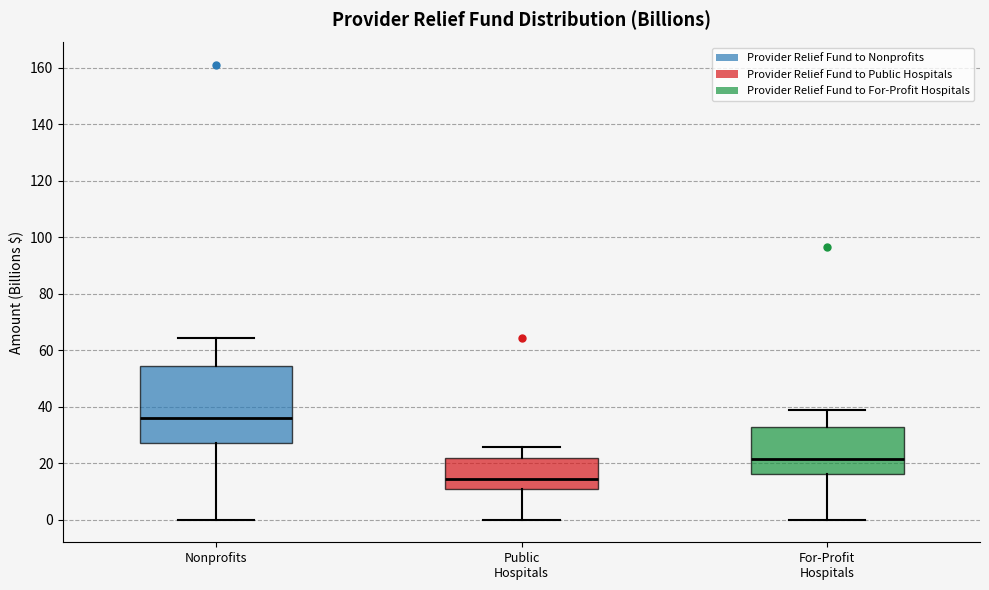

Reading left to right, read every box against the y-axis: the position of its median line, the range the box covers, and the ends of its whiskers. The values are not printed on the chart, so give them approximately, as read against the axis.

Nonprofits: median 36, box 26 to 54, whiskers 0 to 64
Public Hospitals: median 14, box 10 to 22, whiskers 0 to 26
For-Profit Hospitals: median 22, box 16 to 32, whiskers 0 to 38